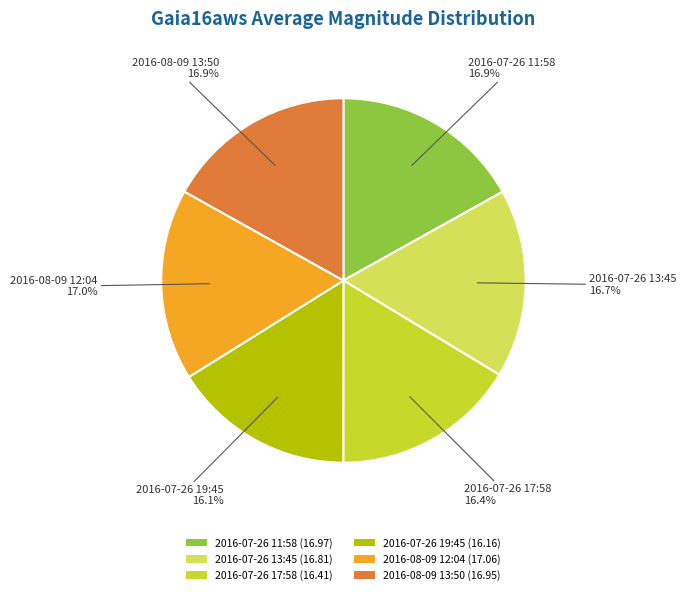

What percentage is the 2016-07-26 11:58 slice, to the nearest percent?

17%